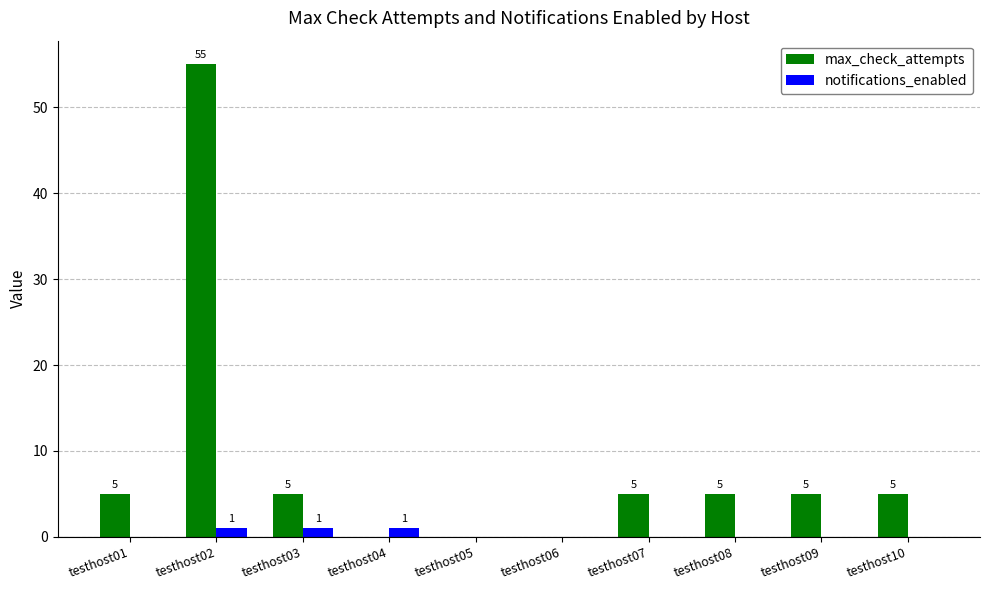

Is it true that notifications_enabled equals 0 at testhost06?

True